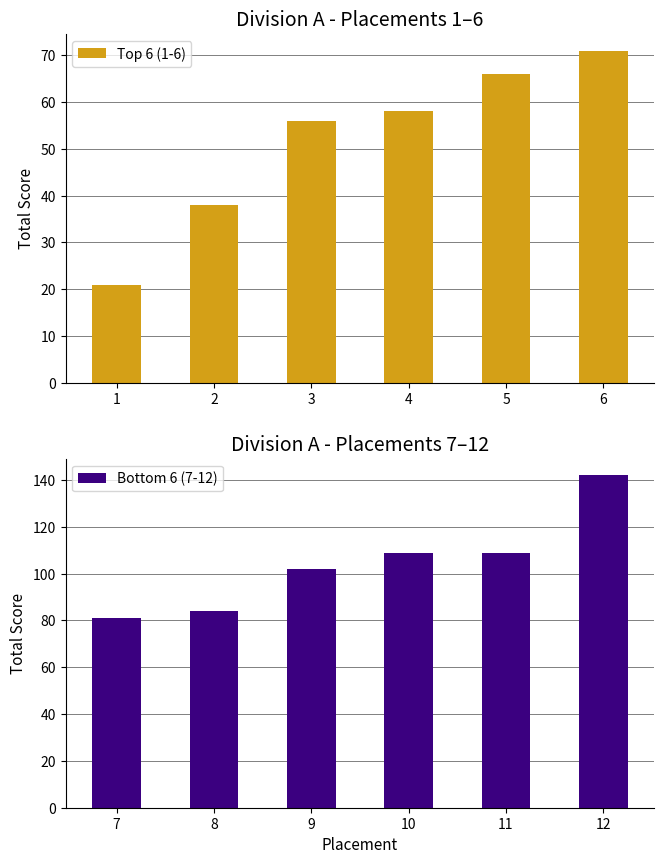

How many bars are there in total?

12